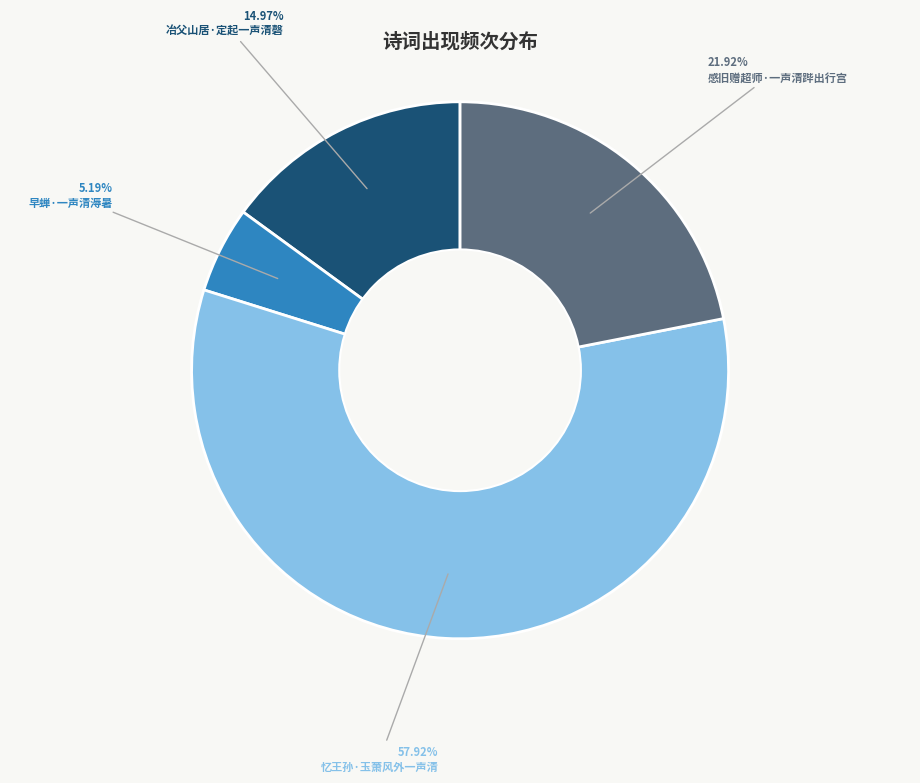

What percentage is the 忆王孙·玉萧风外一声清 slice, to the nearest percent?

58%